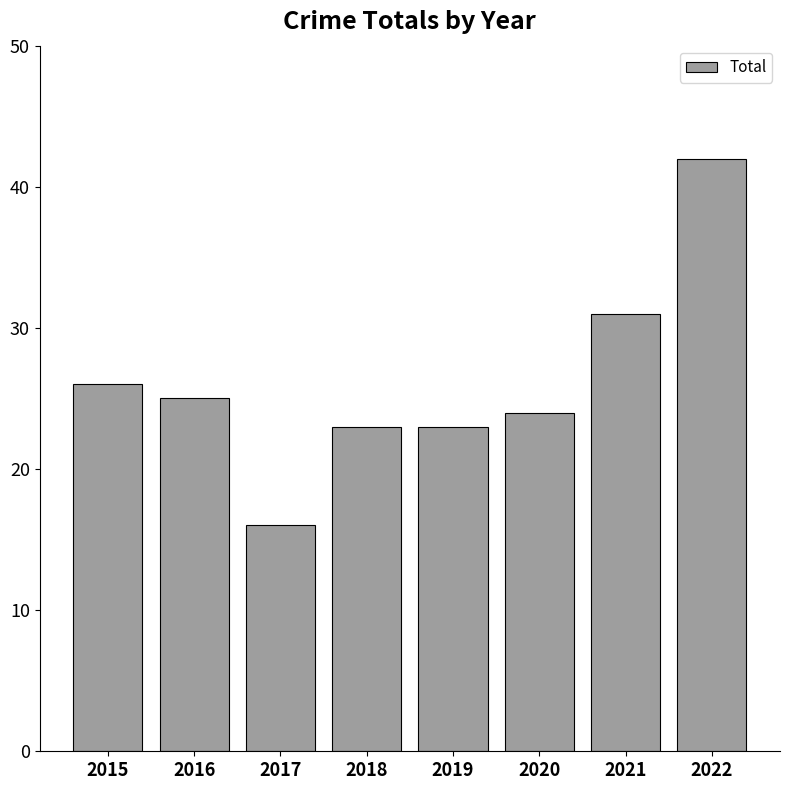

What is the value of the 8th bar from the left?

42